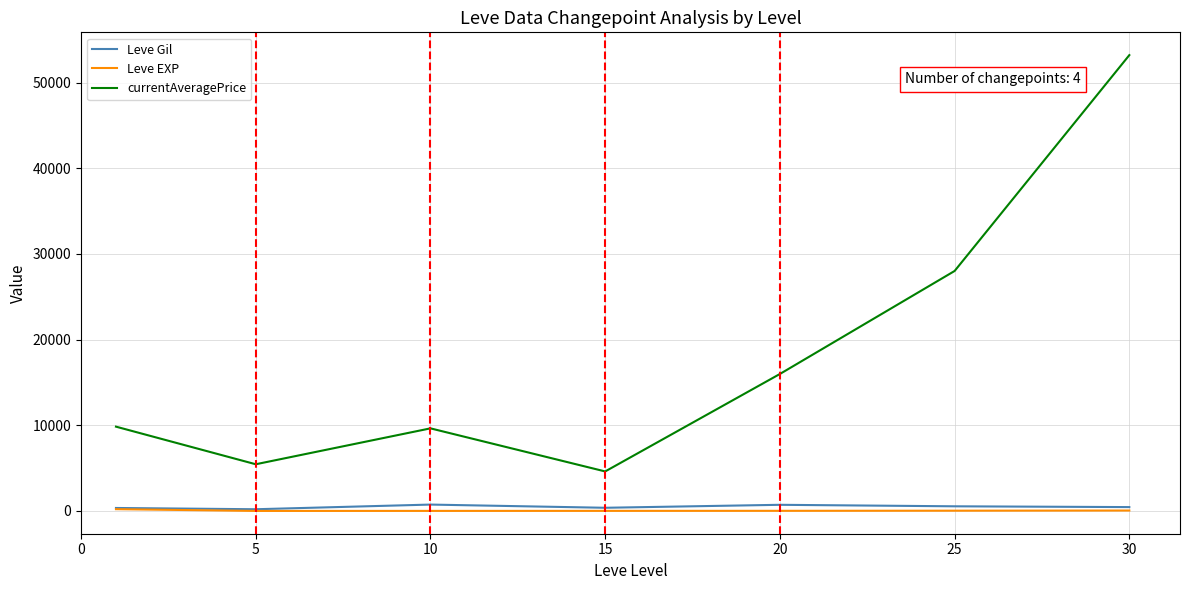

Which series has the largest range (max minus min)?

currentAveragePrice